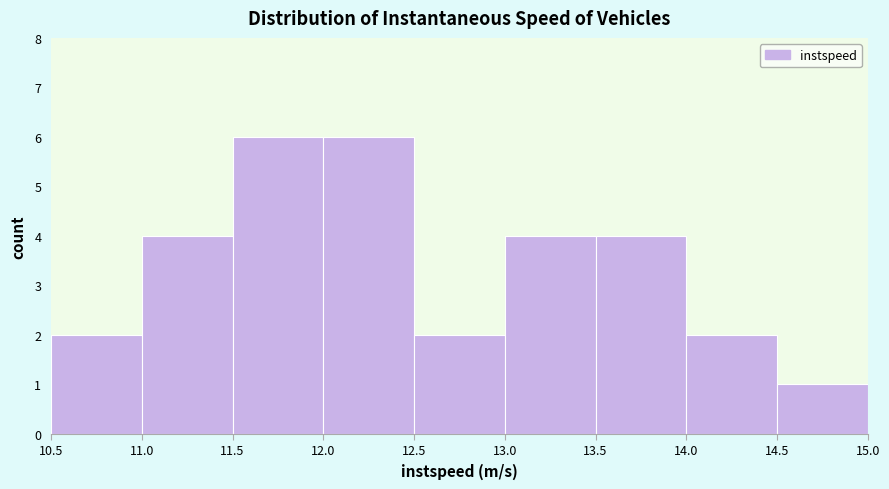

Reading left to right, transcribe this chart: for each bar, give the range it covers on the x-axis and its height. The values are not printed on the chart, so give them approximately, as read against the axis.

10.5 to 11.0: 2
11.0 to 11.5: 4
11.5 to 12.0: 6
12.0 to 12.5: 6
12.5 to 13.0: 2
13.0 to 13.5: 4
13.5 to 14.0: 4
14.0 to 14.5: 2
14.5 to 15.0: 1